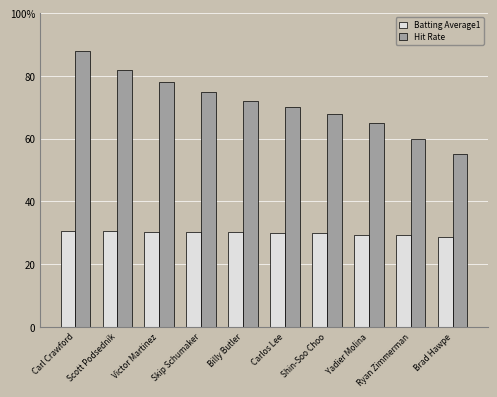

Reading right to left, what are all the values shown in this chart?

Batting Average1: Brad Hawpe=0.3	Ryan Zimmerman=0.3	Yadier Molina=0.3	Shin-Soo Choo=0.3	Carlos Lee=0.3	Billy Butler=0.3	Skip Schumaker=0.3	Victor Martinez=0.3	Scott Podsednik=0.3	Carl Crawford=0.3
Hit Rate: Brad Hawpe=0.6	Ryan Zimmerman=0.6	Yadier Molina=0.7	Shin-Soo Choo=0.7	Carlos Lee=0.7	Billy Butler=0.7	Skip Schumaker=0.8	Victor Martinez=0.8	Scott Podsednik=0.8	Carl Crawford=0.9